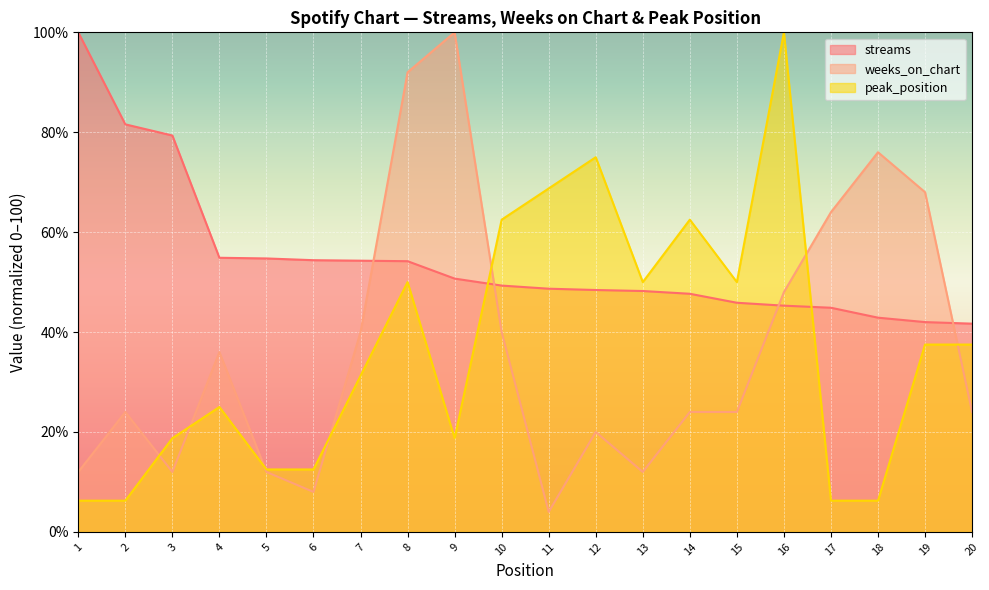

Where is the first local maximum for peak_position?

4